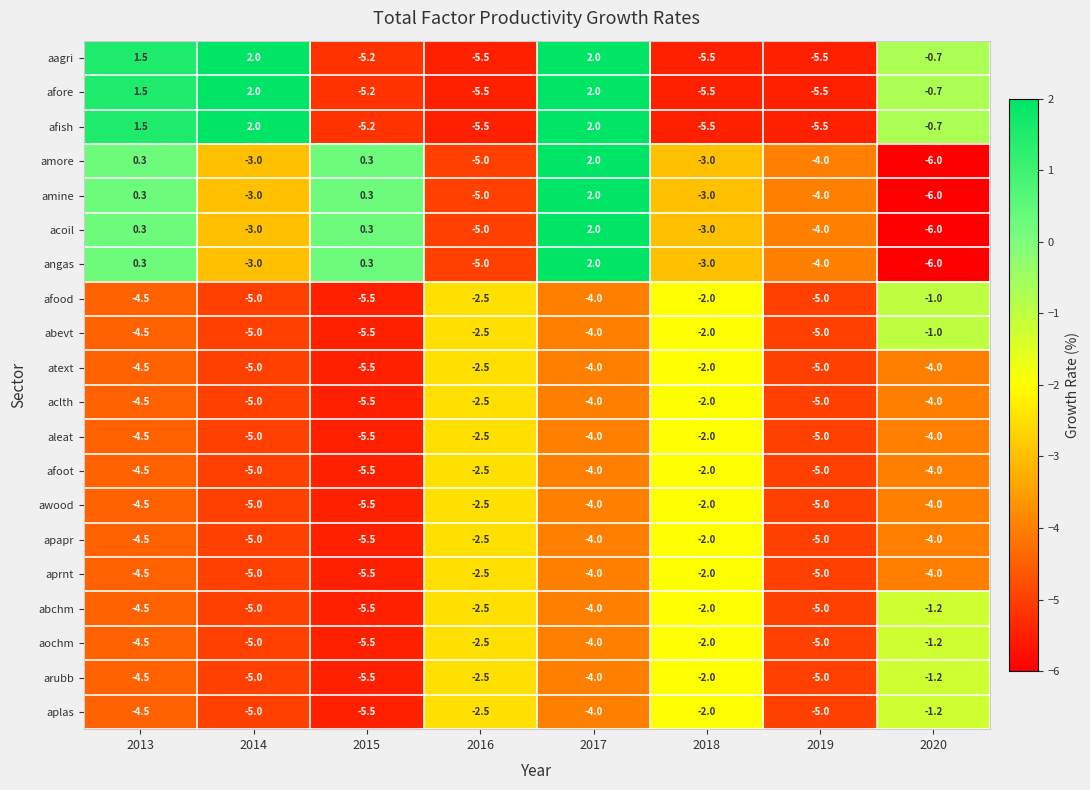

What is the difference between the aleat values at 2014 and 2018?

3.0